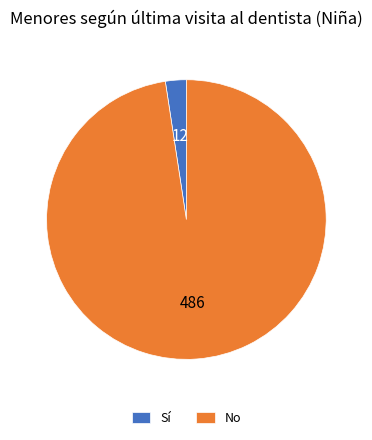

Do Sí and No together represent more than half of the pie?

Yes